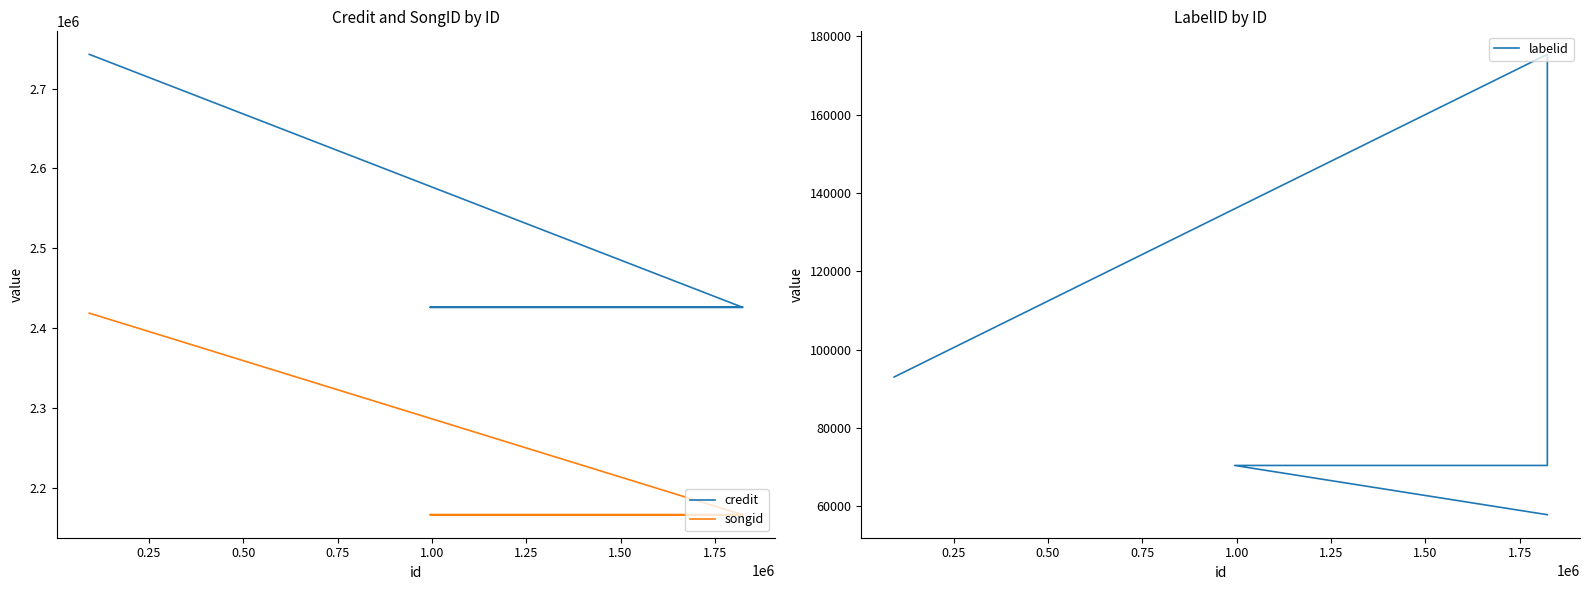

What are all the series names shown in the legend?

credit, songid, labelid